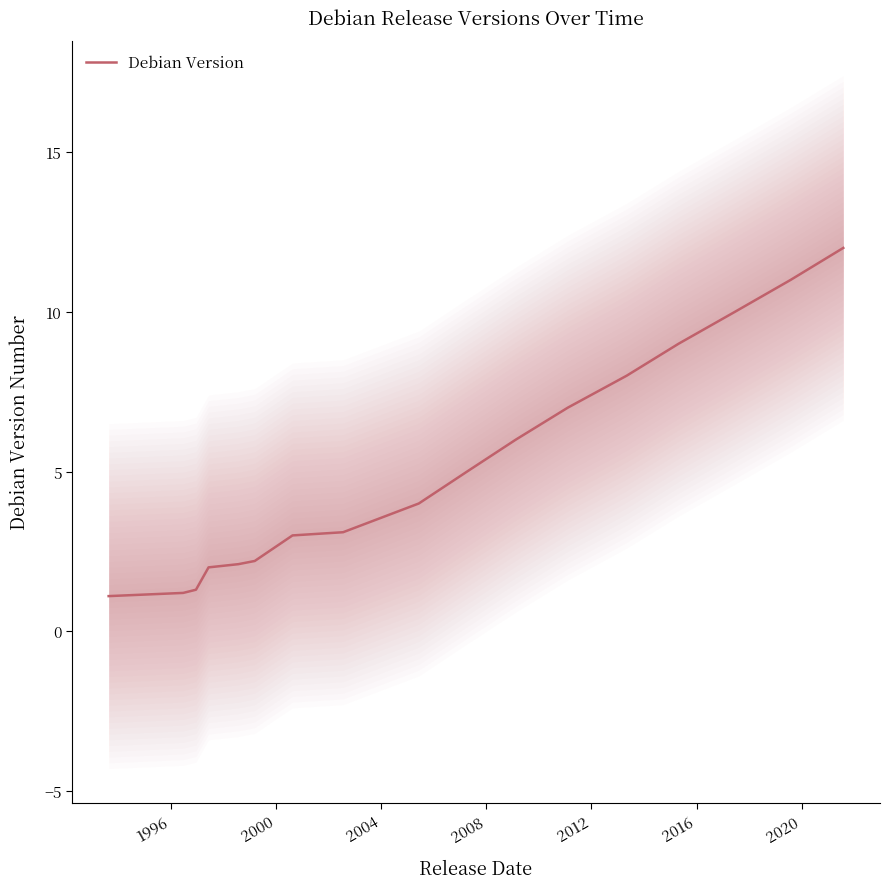

Reading left to right, extract all data points from this chart.

1.1	1.2	1.3	2.0	2.1	2.2	3.0	3.1	4.0	5.0	6.0	7.0	8.0	9.0	10.0	11.0	12.0